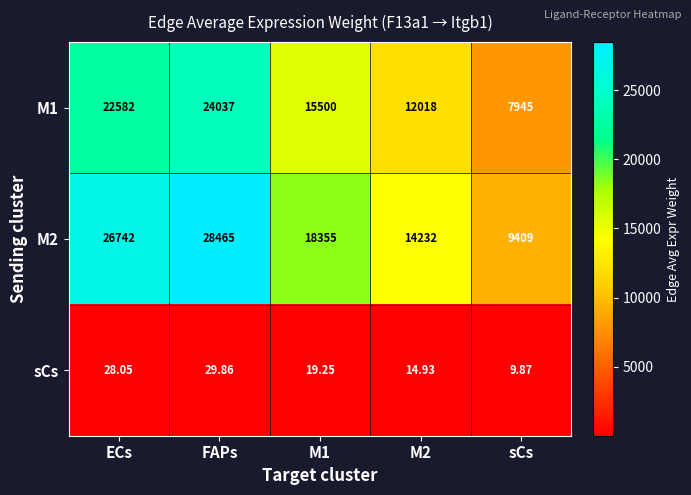

What is the total value across all series at FAPs?

52531.9